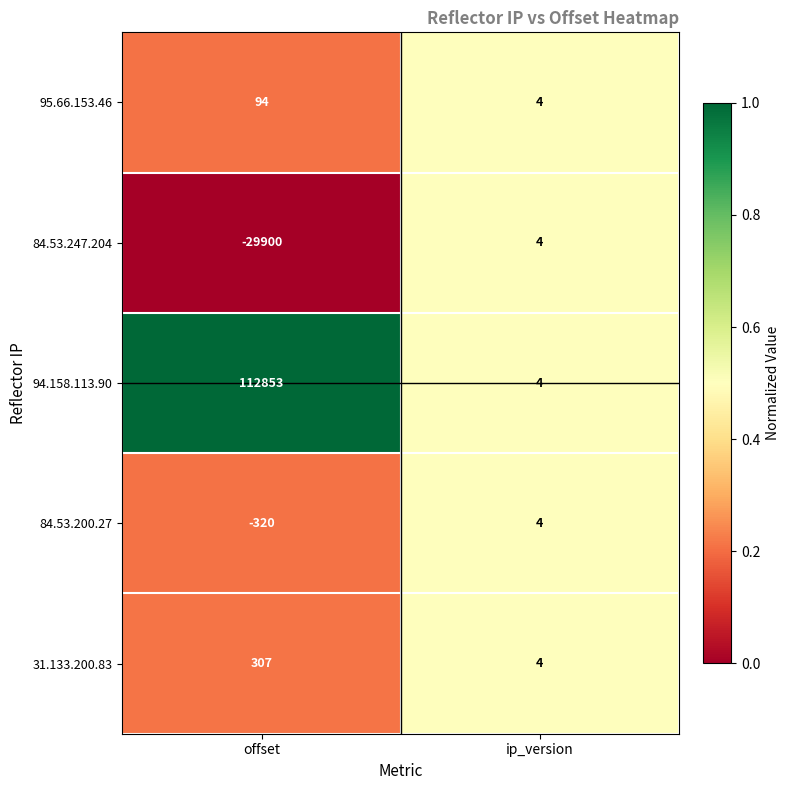

How many positive values does the 84.53.247.204 series have?

1